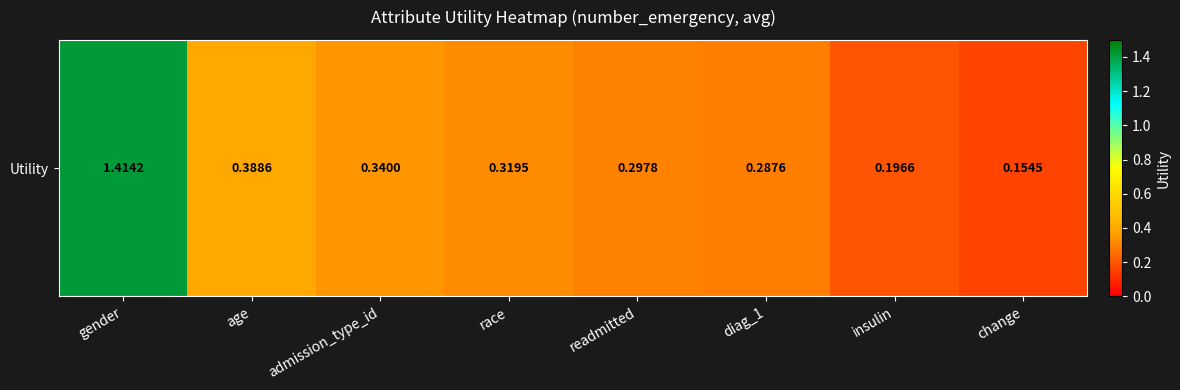

Rank the categories by value from highest to lowest.

gender, age, admission_type_id, race, readmitted, diag_1, insulin, change